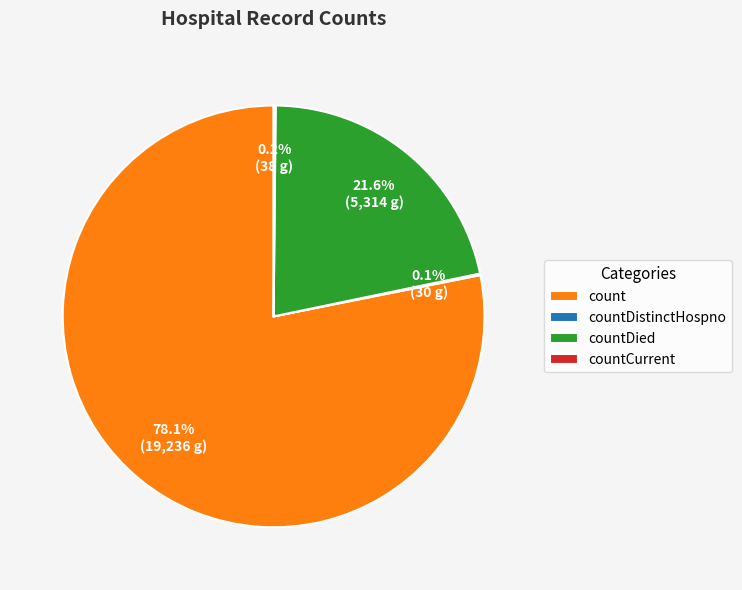

Which category has the biggest portion of the pie?

count